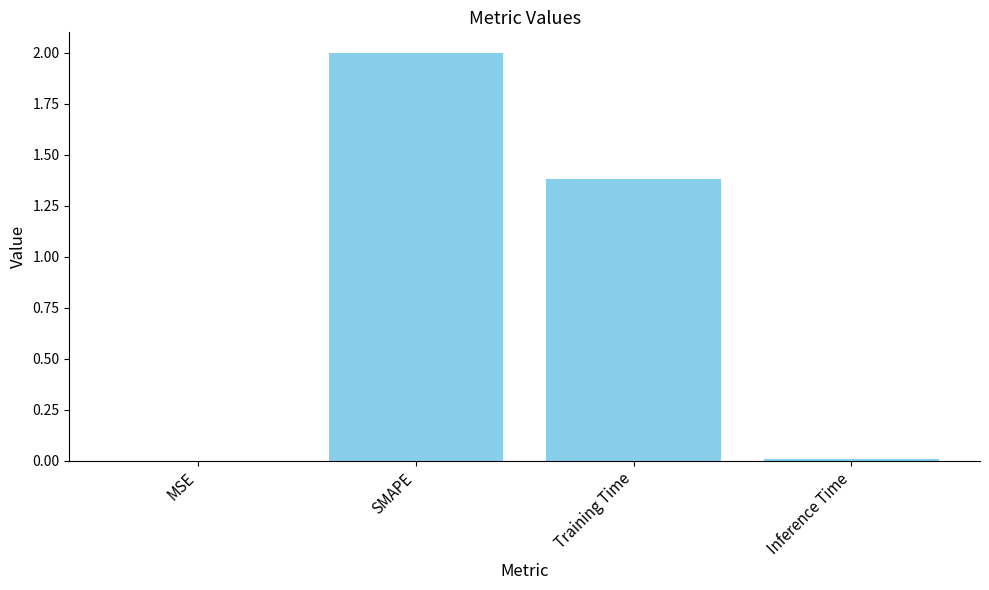

What is the maximum value shown in the chart?

2.0